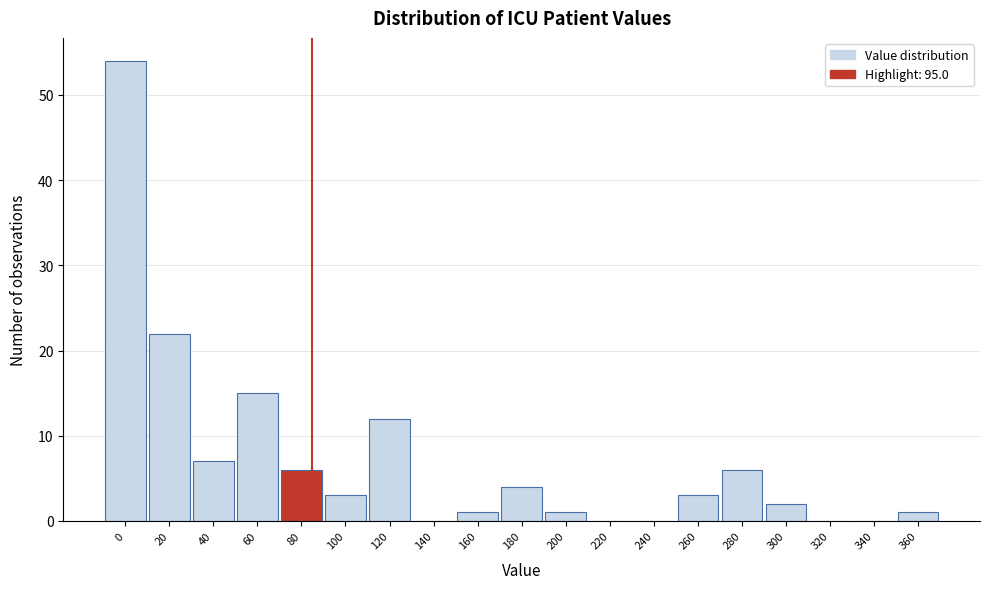

Reading left to right, transcribe all the data shown in this chart.

0=54	20=22	40=7	60=15	80=6	100=3	120=12	140=0	160=1	180=4	200=1	220=0	240=0	260=3	280=6	300=2	320=0	340=0	360=1